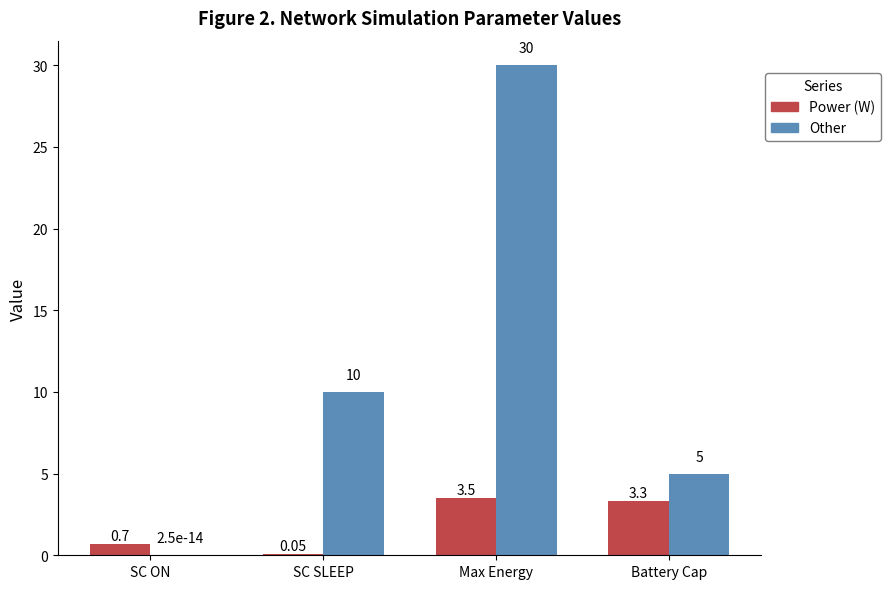

Which series changed the most between Max Energy and Battery Cap?

Other